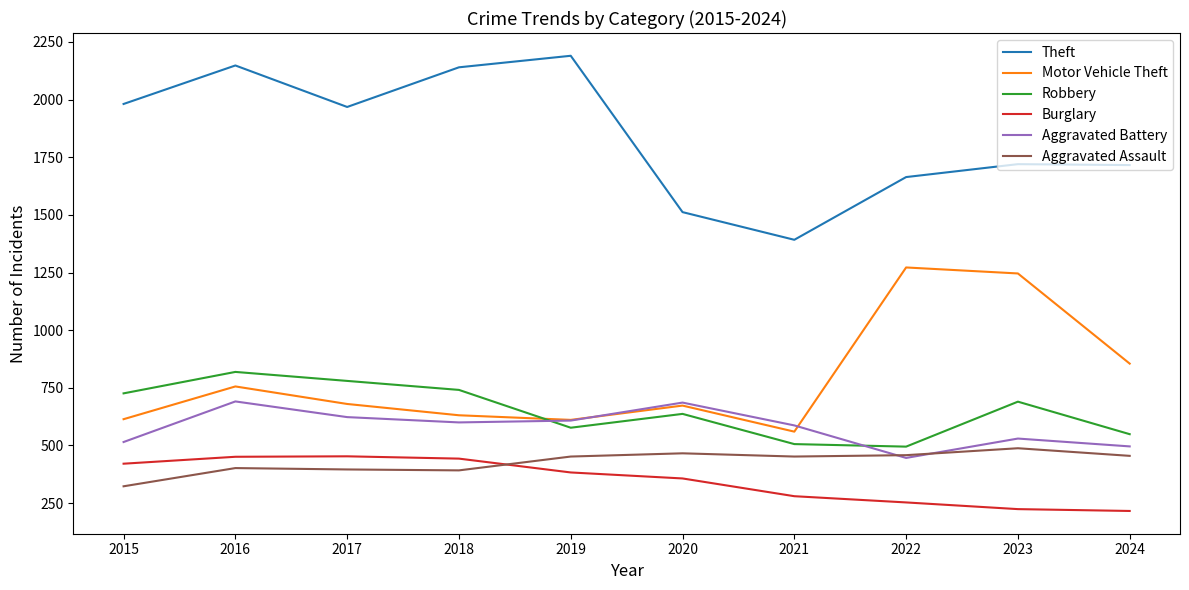

What are all the series names shown in the legend?

Theft, Motor Vehicle Theft, Robbery, Burglary, Aggravated Battery, Aggravated Assault